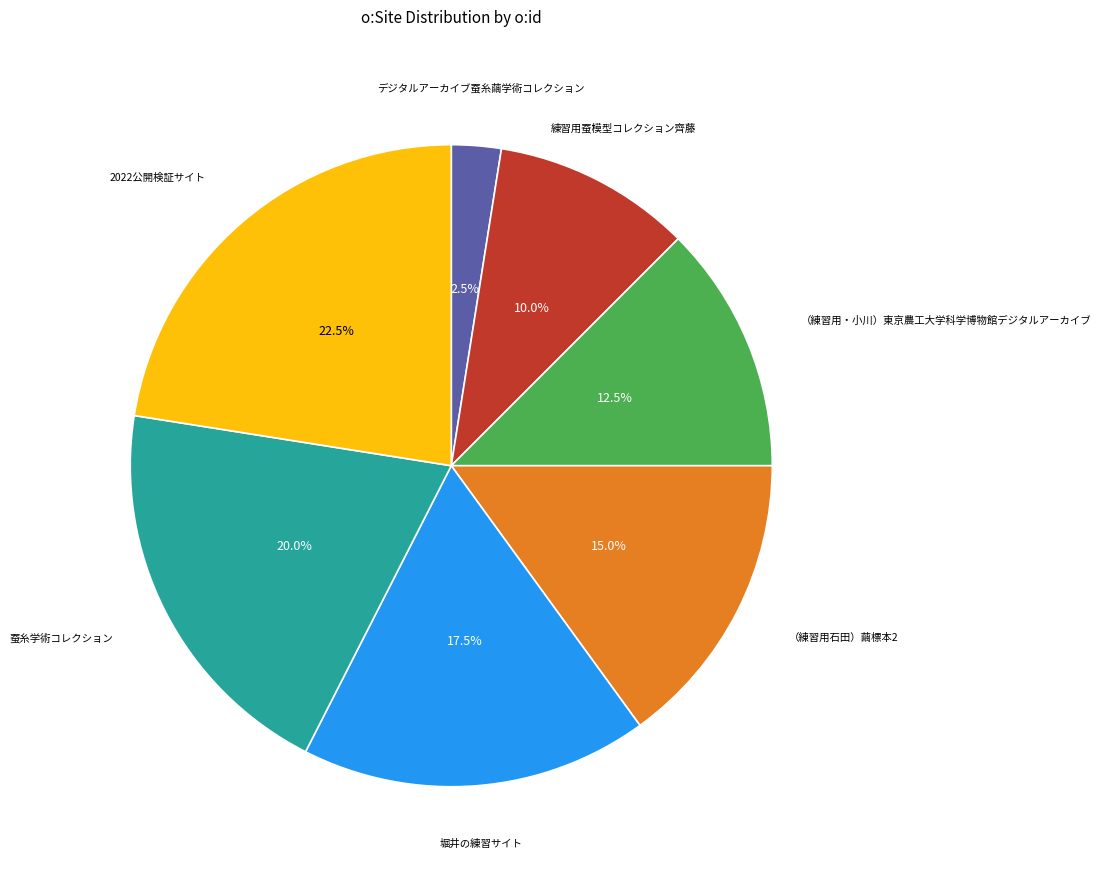

Is there a majority slice in this chart?

No